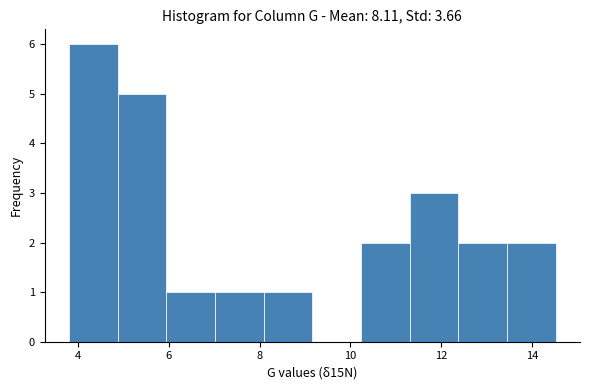

Which range on the x-axis has the tallest bar?

3.8 to 4.8